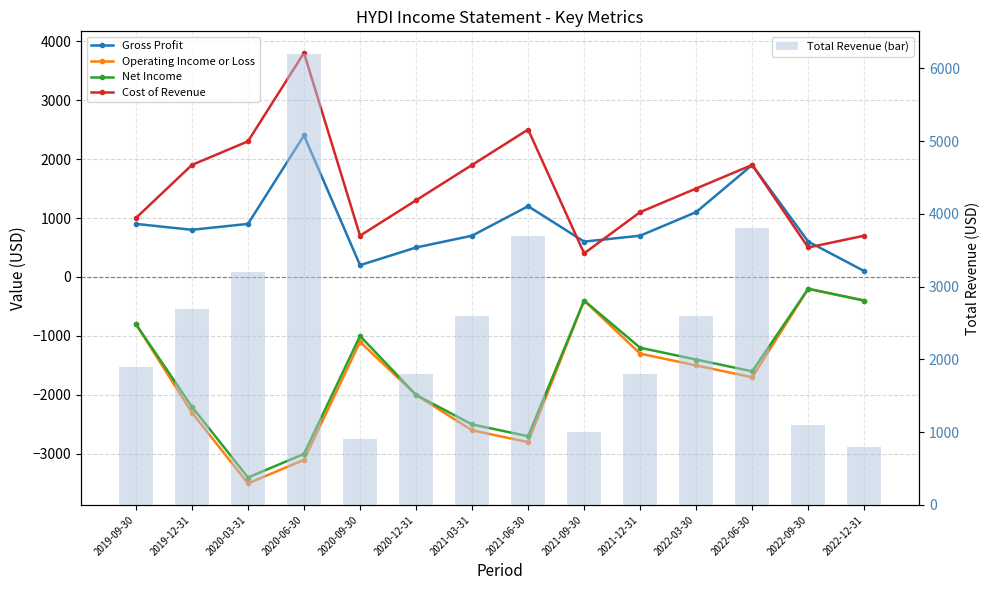

The Total Revenue (bar) series shows 1000 at 2021-09-30. True or false?

True